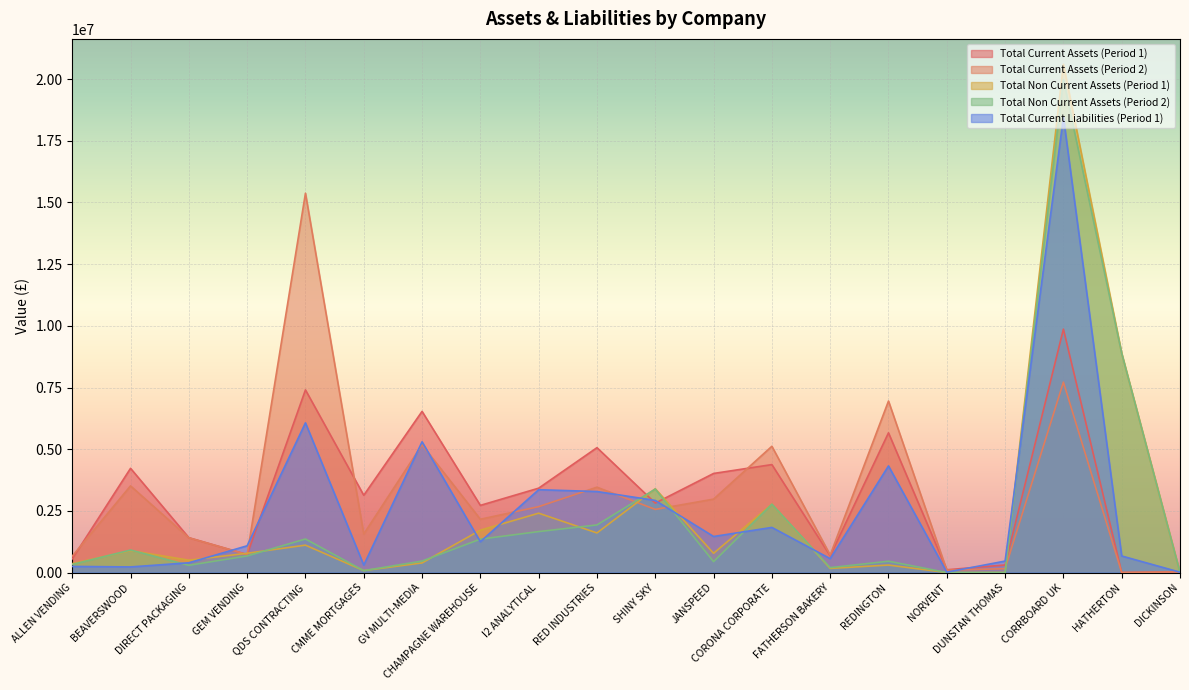

What is the label of the 18th point from the left?

CORRBOARD UK